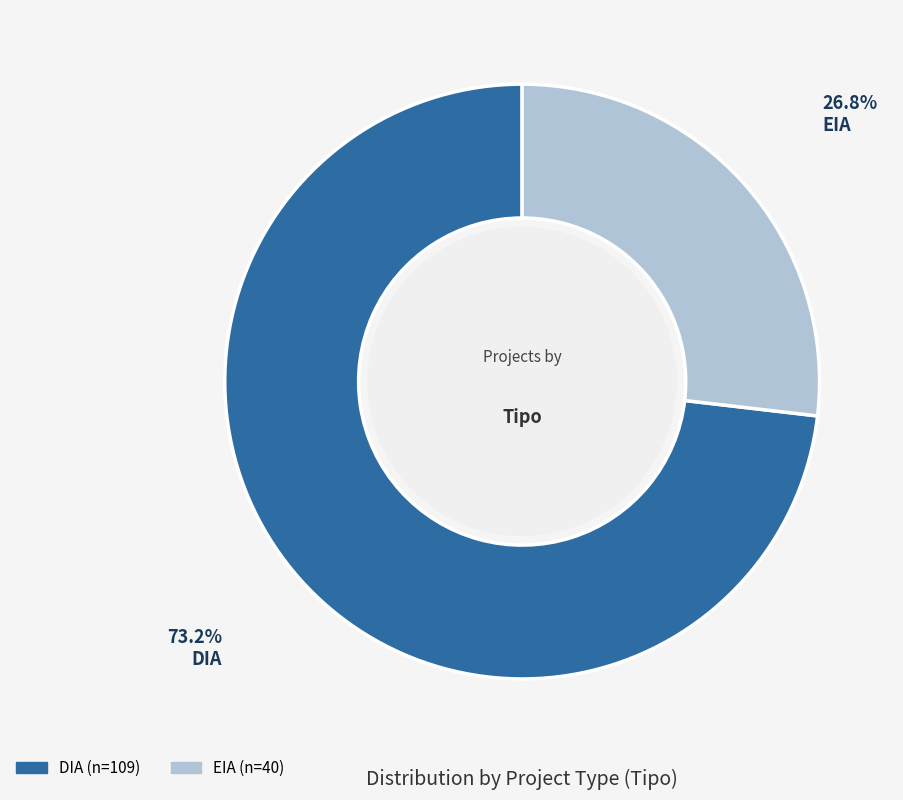

Is it true that DIA is 64% of the pie?

False